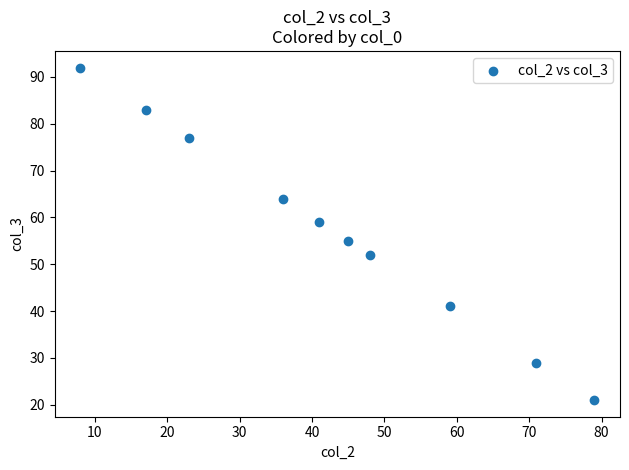

What Y value in the scatter plot is closest to 56?

55